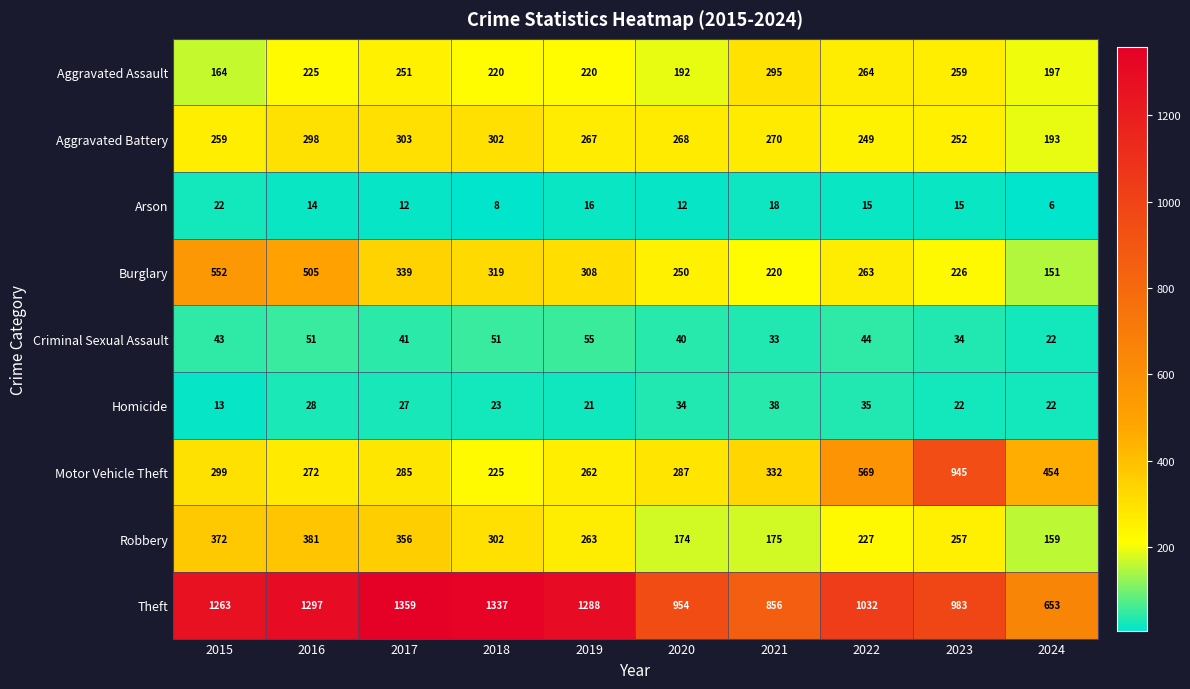

The value of Theft at 2015 is 597. True or false?

False